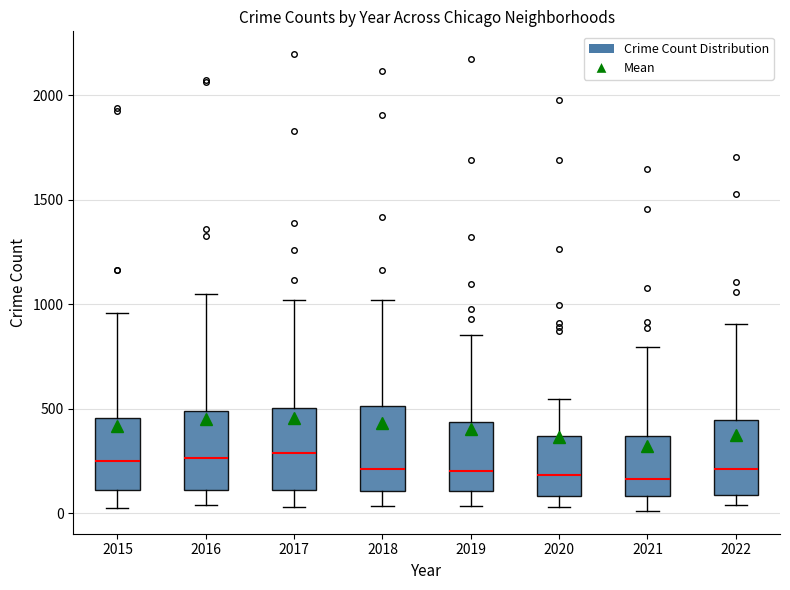

Where does the upper whisker of the box at x = 2017 end on the y-axis? The values are not printed on the chart, so give them approximately, as read against the axis.

1000